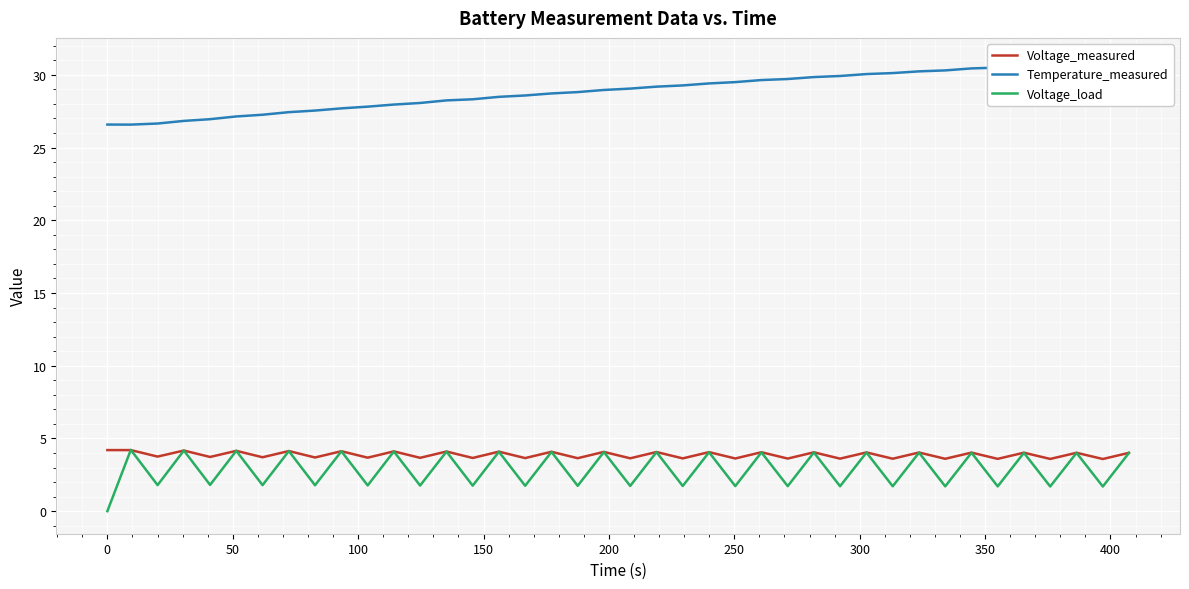

Reading left to right, transcribe all the data shown in this chart.

Voltage_measured: 4.2	4.2	3.8	4.2	3.7	4.1	3.7	4.1	3.7	4.1	3.7	4.1	3.7	4.1	3.7	4.1	3.7	4.1	3.6	4.1	3.6	4.1	3.6	4.1	3.6	4.1	3.6	4.0	3.6	4.0	3.6	4.0	3.6	4.0	3.6	4.0	3.6	4.0	3.6	4.0
Temperature_measured: 26.6	26.6	26.7	26.8	27.0	27.1	27.3	27.4	27.5	27.7	27.8	28.0	28.1	28.2	28.3	28.5	28.6	28.7	28.8	29.0	29.1	29.2	29.3	29.4	29.5	29.6	29.7	29.8	29.9	30.1	30.1	30.2	30.3	30.4	30.5	30.6	30.7	30.8	30.9	31.0
Voltage_load: 0.0	4.2	1.8	4.2	1.8	4.2	1.8	4.1	1.8	4.1	1.8	4.1	1.8	4.1	1.8	4.1	1.7	4.1	1.7	4.1	1.7	4.1	1.7	4.1	1.7	4.0	1.7	4.0	1.7	4.0	1.7	4.0	1.7	4.0	1.7	4.0	1.7	4.0	1.7	4.0